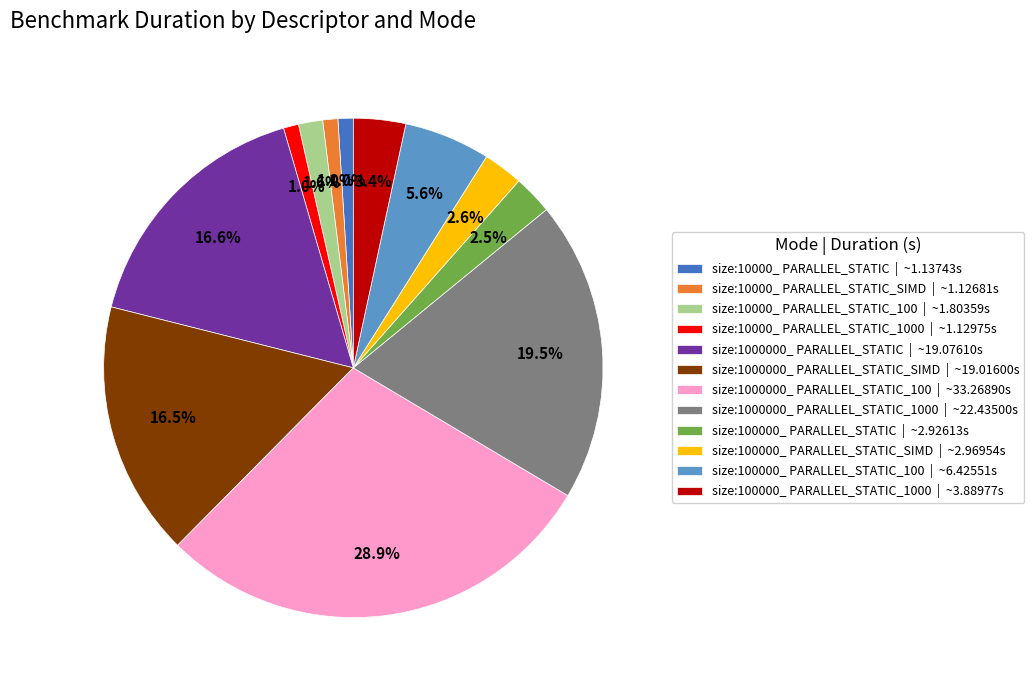

Which slice is the largest?

size:1000000_ PARALLEL_STATIC_100 | ~33.26890s